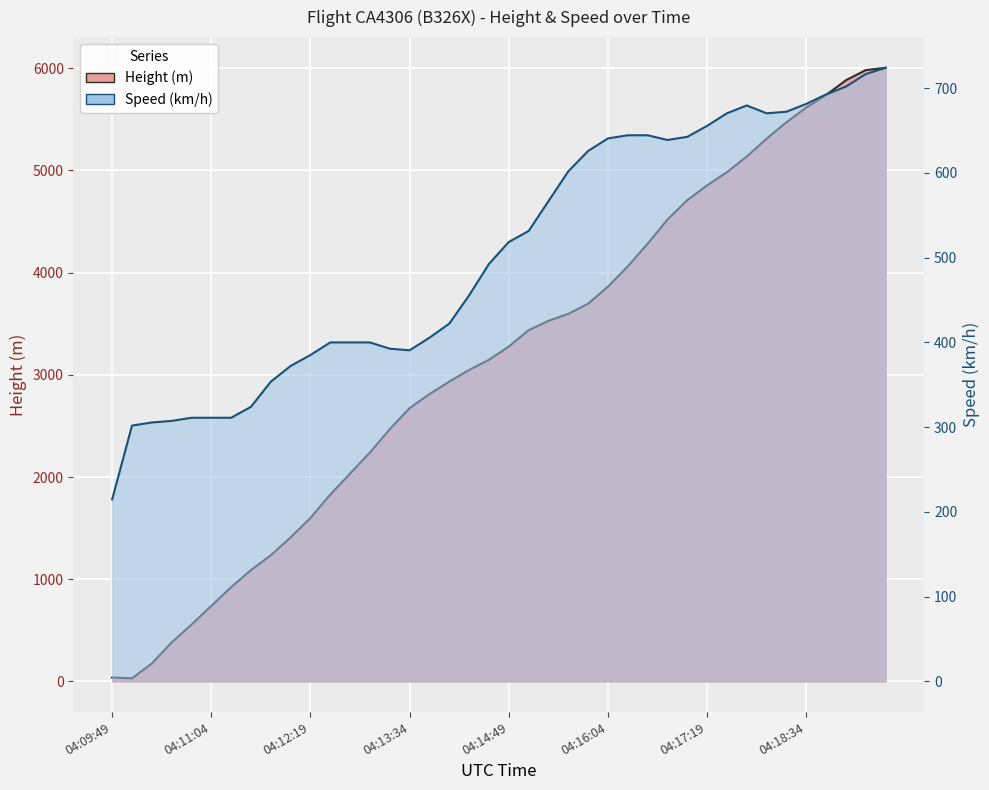

List the labels in order of value, smallest first.

04:10:04, 04:09:49, 04:10:19, 04:10:34, 04:10:49, 04:11:04, 04:11:19, 04:11:34, 04:11:49, 04:12:04, 04:12:19, 04:12:34, 04:12:49, 04:13:04, 04:13:19, 04:13:34, 04:13:49, 04:14:04, 04:14:19, 04:14:34, 04:14:49, 04:15:04, 04:15:19, 04:15:34, 04:15:49, 04:16:04, 04:16:19, 04:16:34, 04:16:49, 04:17:04, 04:17:19, 04:17:34, 04:17:49, 04:18:04, 04:18:19, 04:18:34, 04:18:49, 04:19:04, 04:19:19, 04:19:34